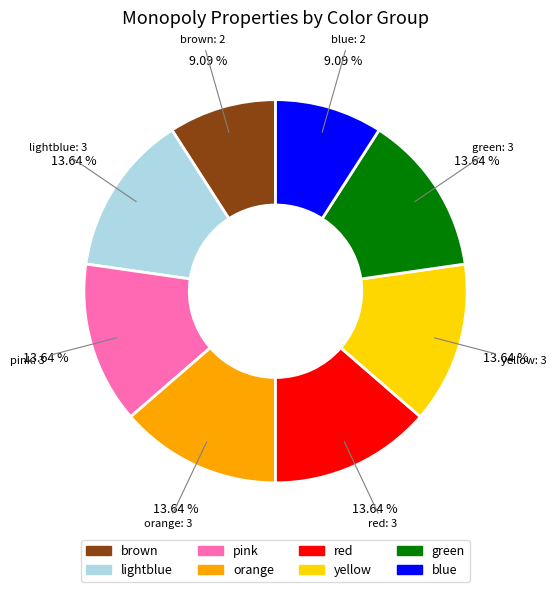

Is there any slice that represents more than half of the pie?

No